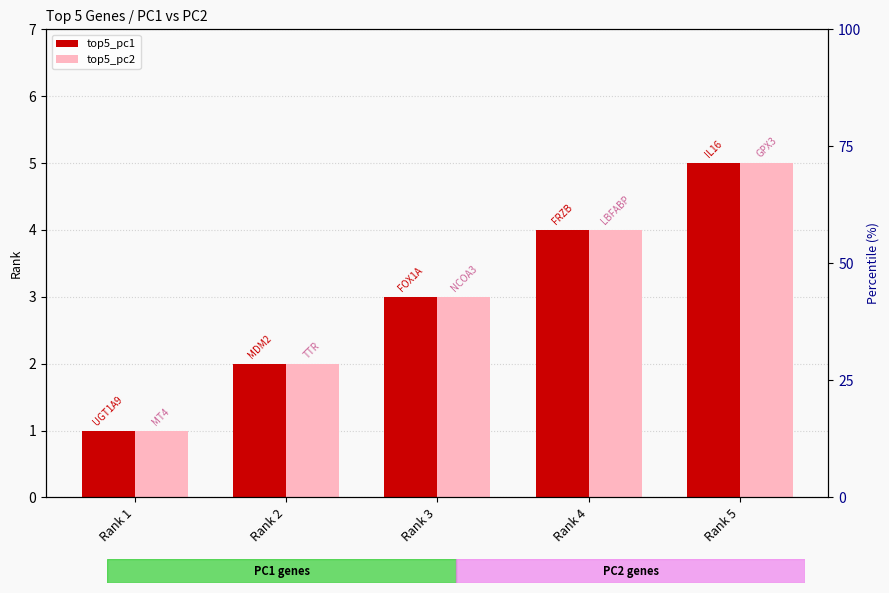

What is the maximum value for top5_pc2?

5